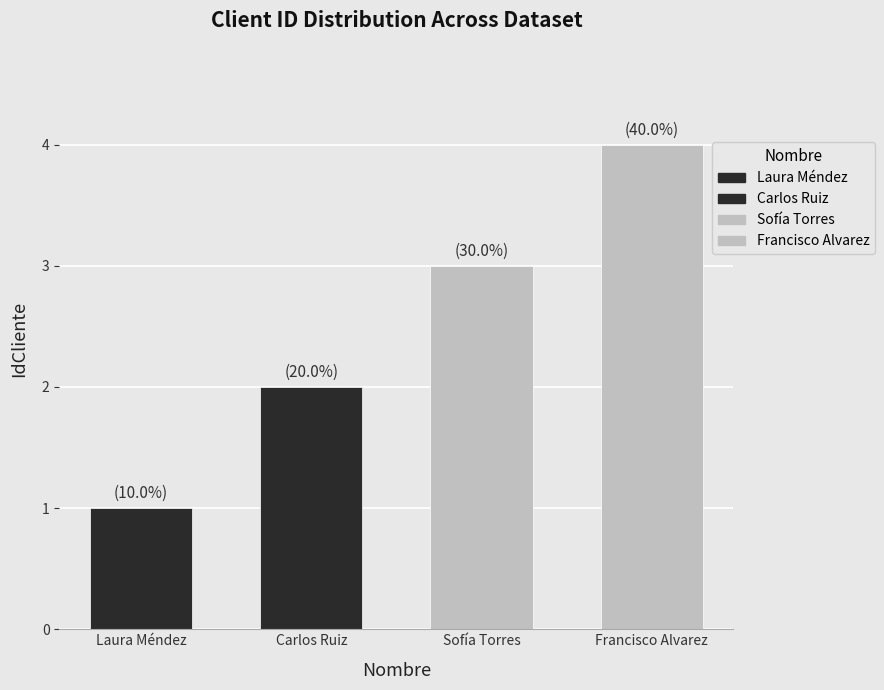

Reading left to right, transcribe all the data shown in this chart.

Laura Méndez=1	Carlos Ruiz=2	Sofía Torres=3	Francisco Alvarez=4